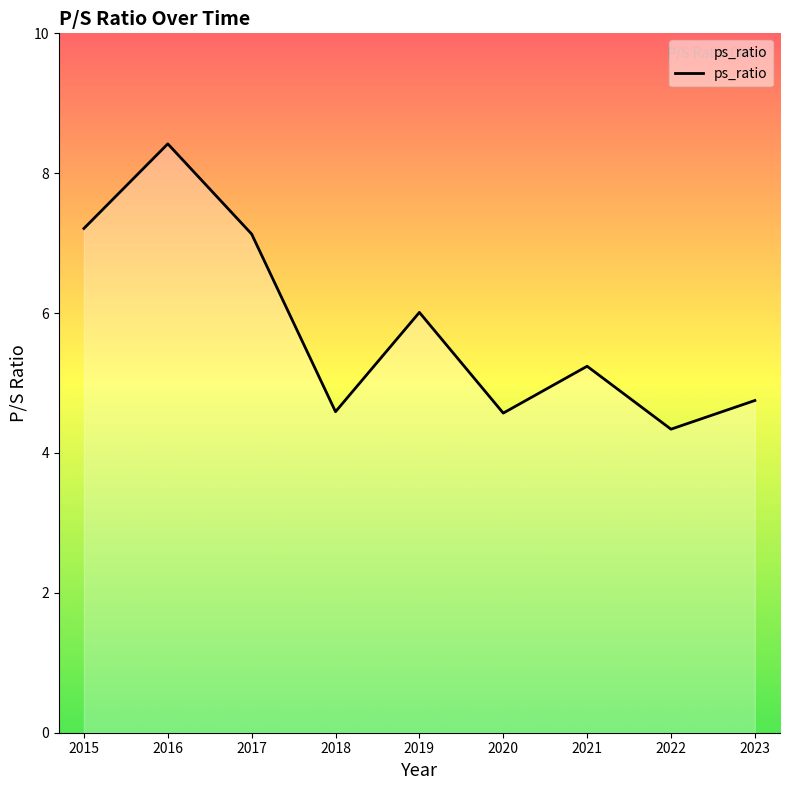

What is the difference between the maximum and minimum values?

4.1